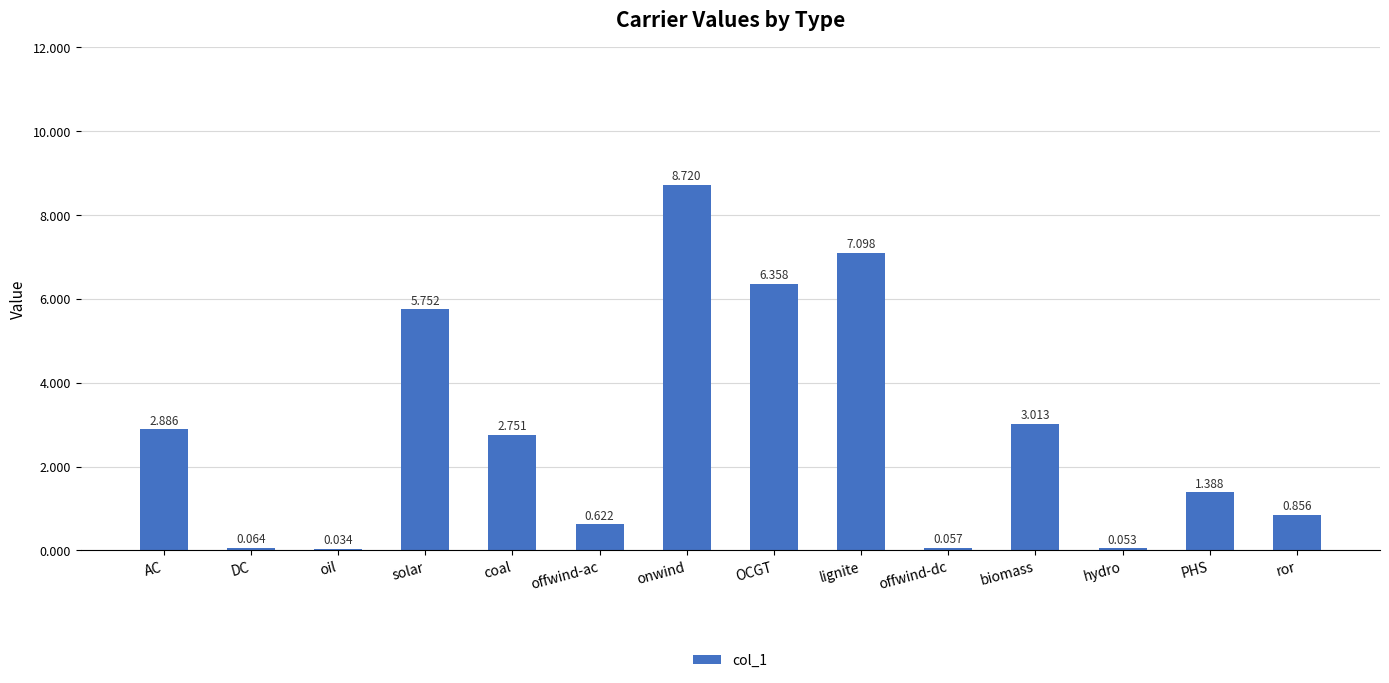

Between ror and AC, which is larger?

AC